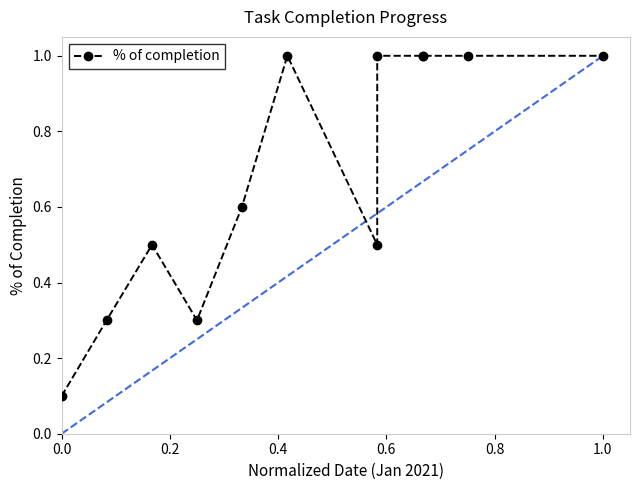

What is the greatest value displayed?

1.0